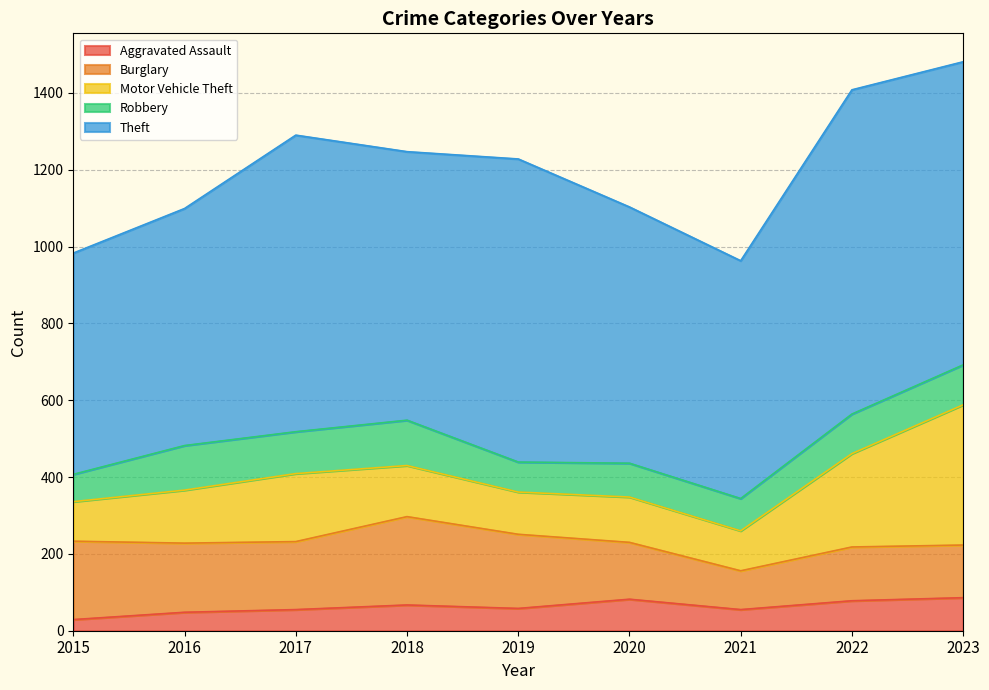

At which label does Aggravated Assault first exceed 58?

2018